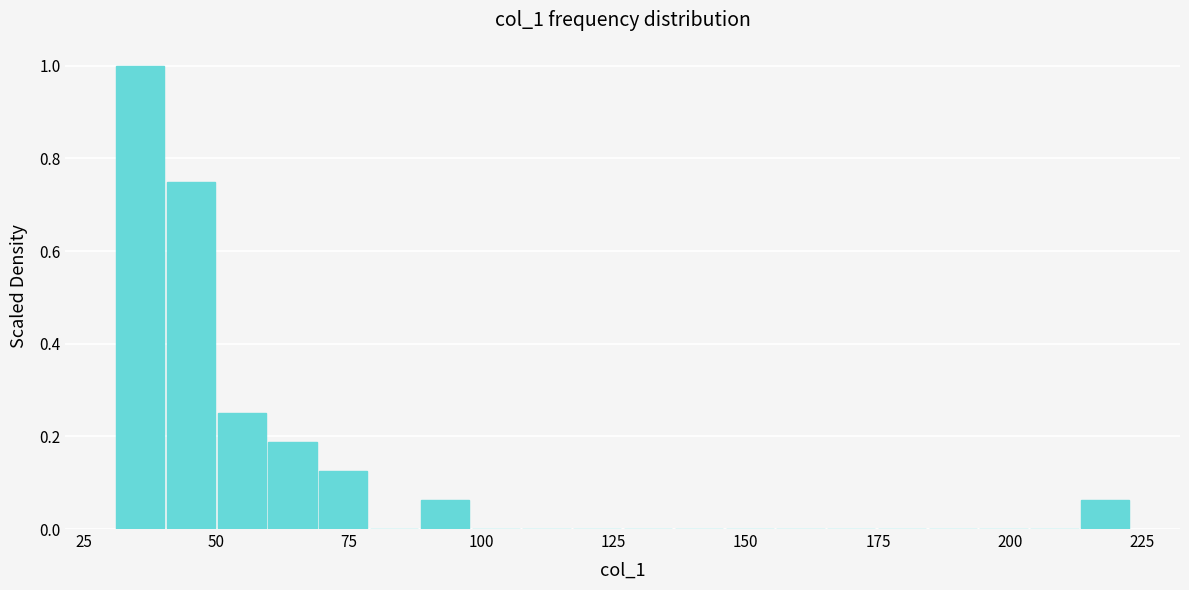

Read against the x-axis, roughly where is the centre of the tallest bar?

35